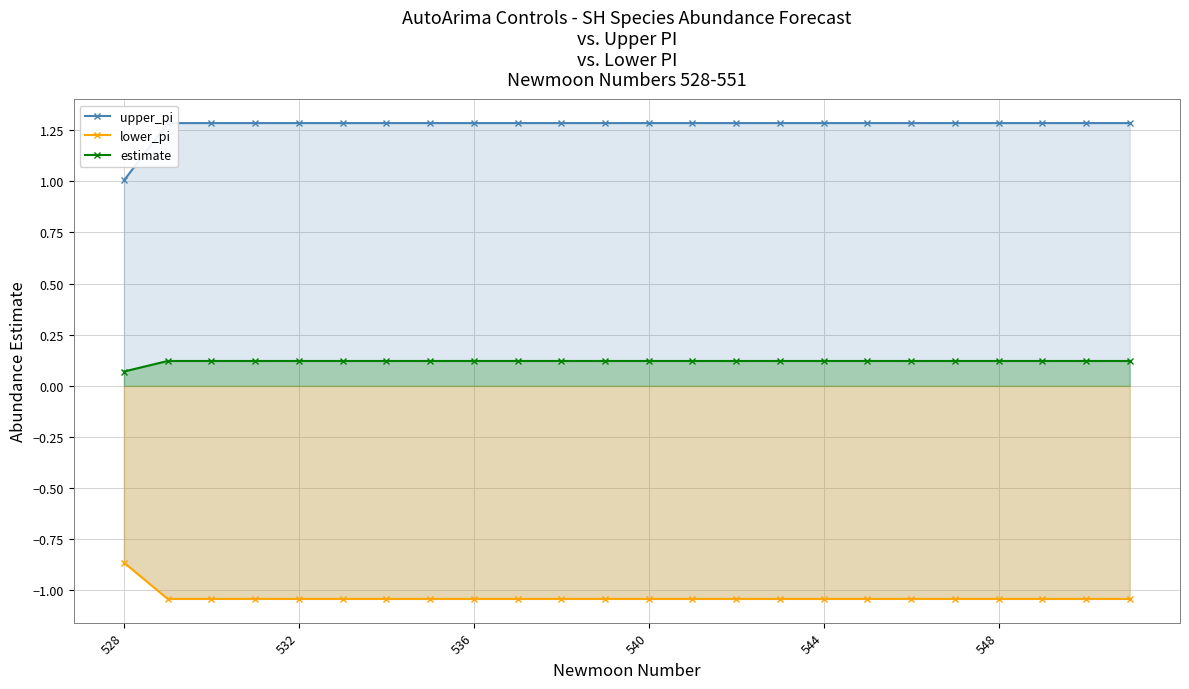

True or false: estimate has more than 0 points higher than both neighbors.

False